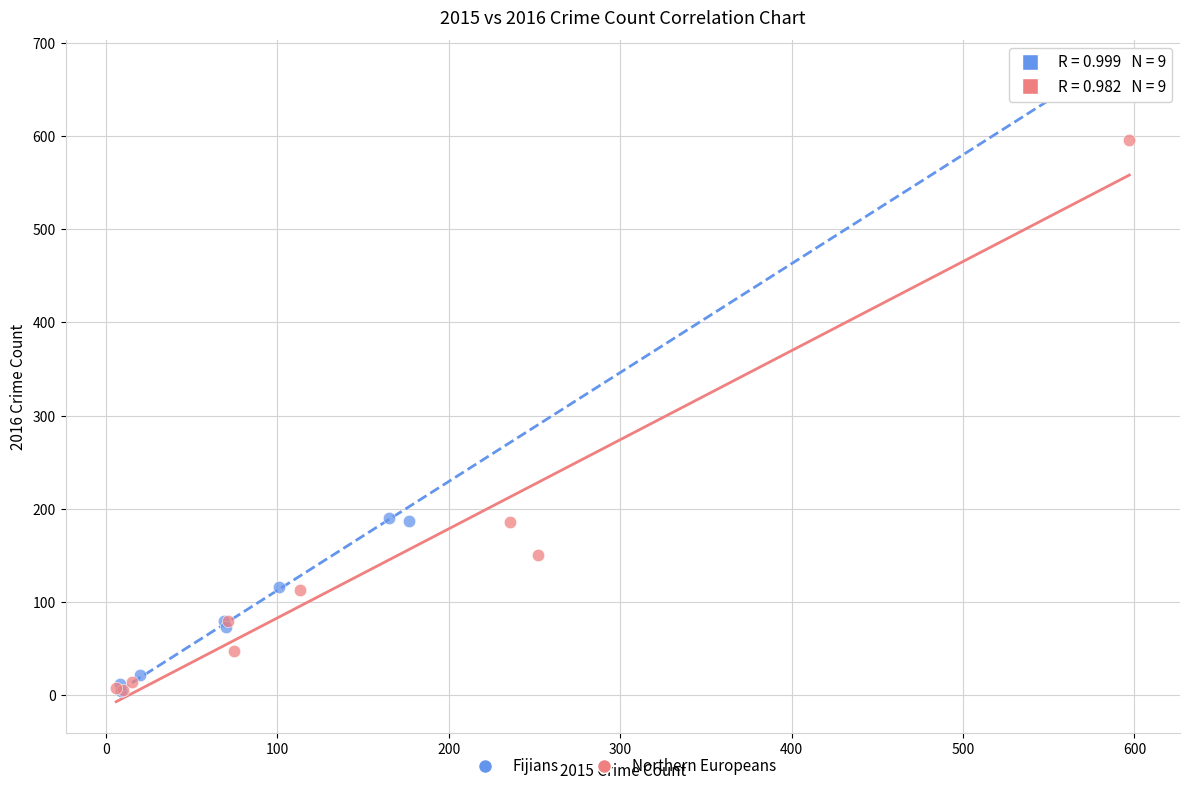

Which series has the largest Y range (max minus min)?

Fijians